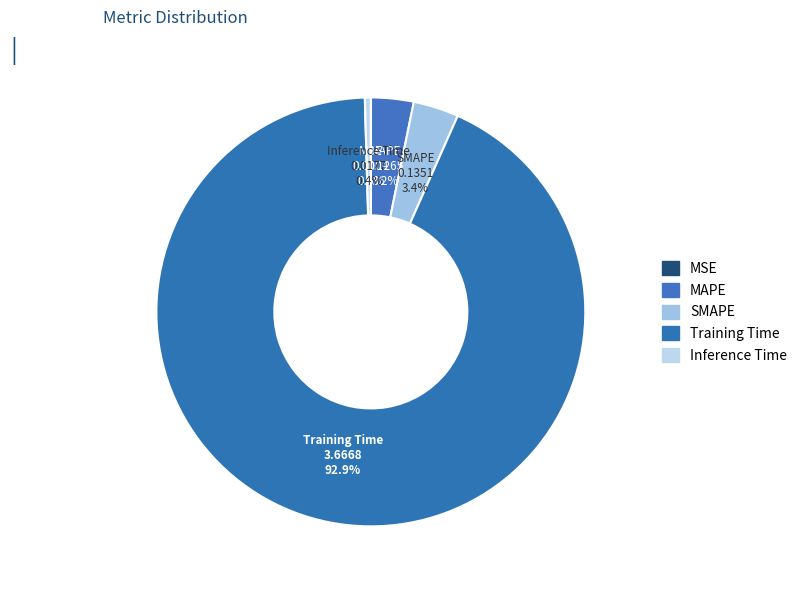

Combined, do SMAPE and Inference Time account for over 50%?

No